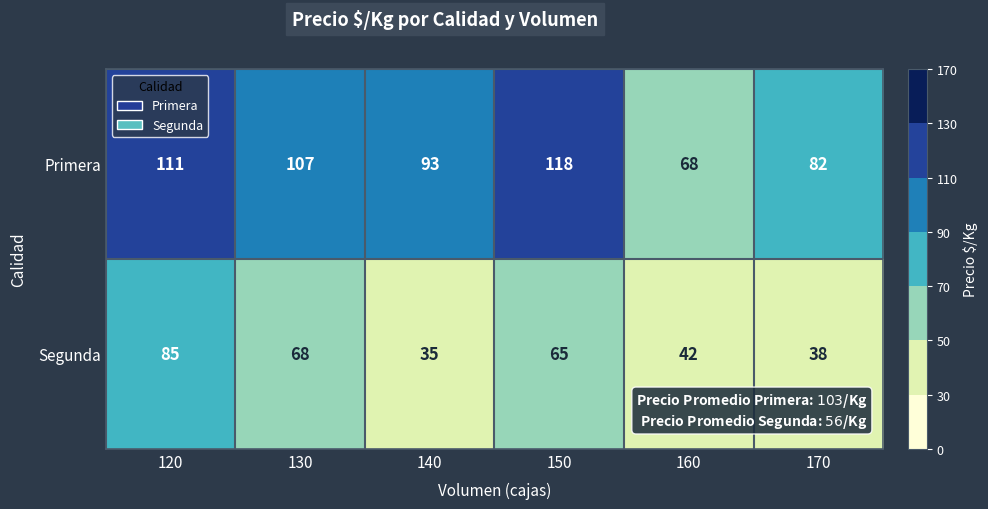

Which category has the lowest value across all series?

140